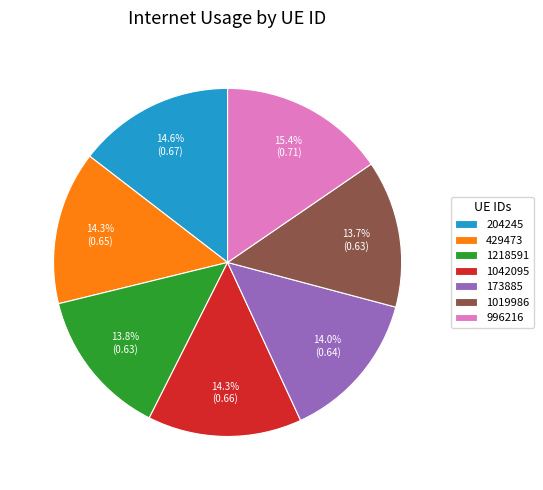

Is it true that 1019986 is 14% of the pie?

True